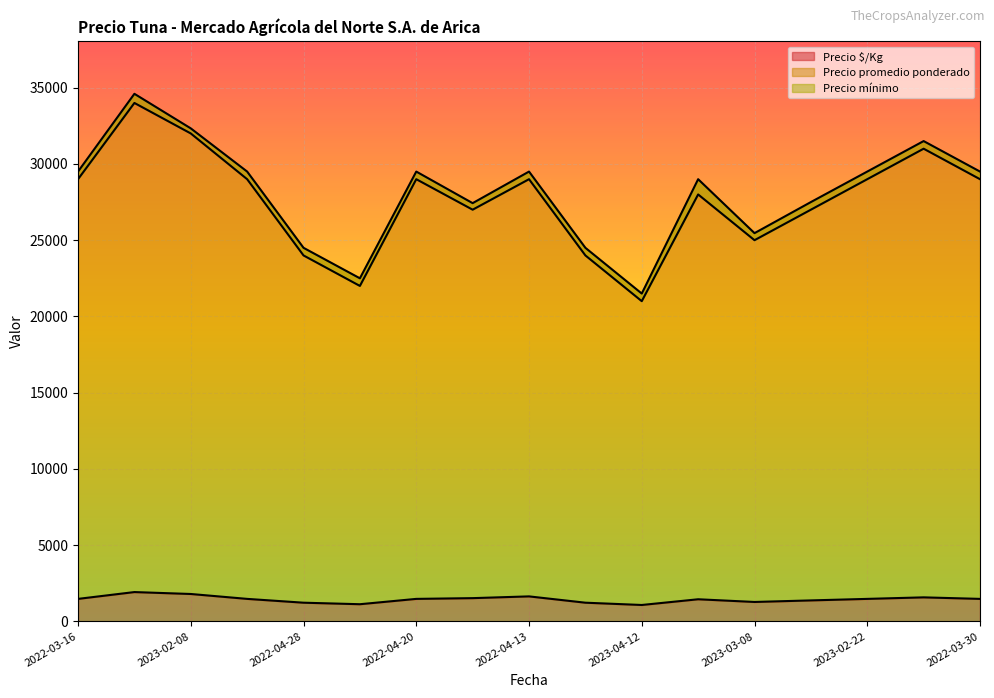

True or false: Precio mínimo and Precio $/Kg intersect in this chart.

False